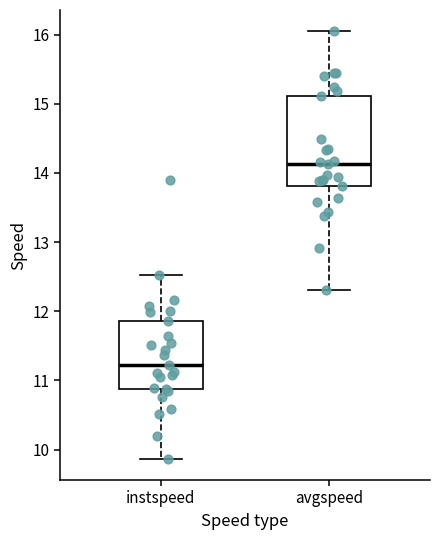

Comparing the boxes themselves (not the whiskers), which one is the tallest?

avgspeed